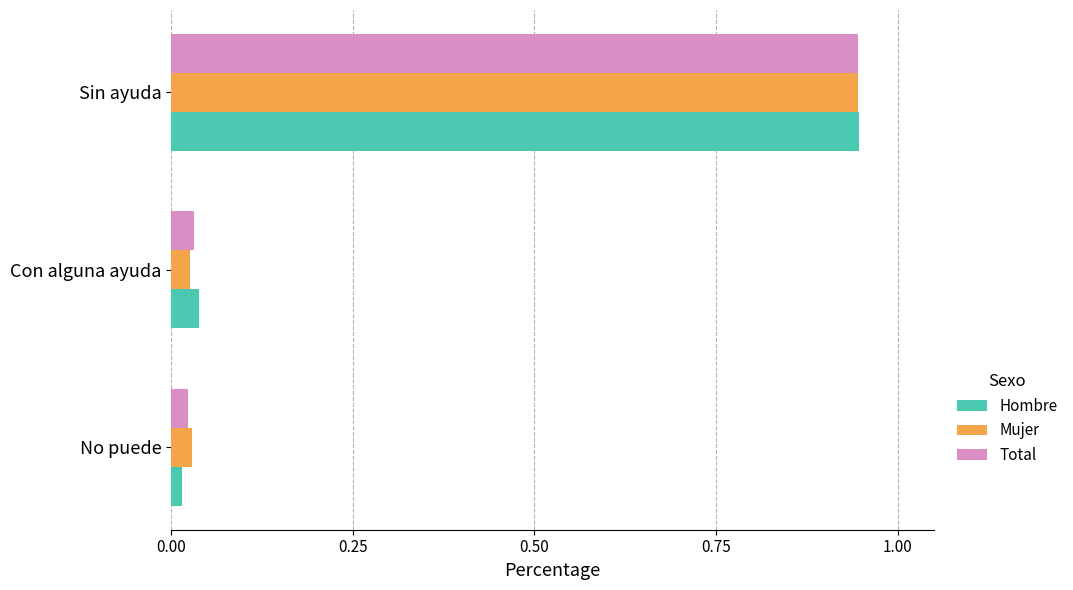

Which label corresponds to the largest value in the chart?

Sin ayuda